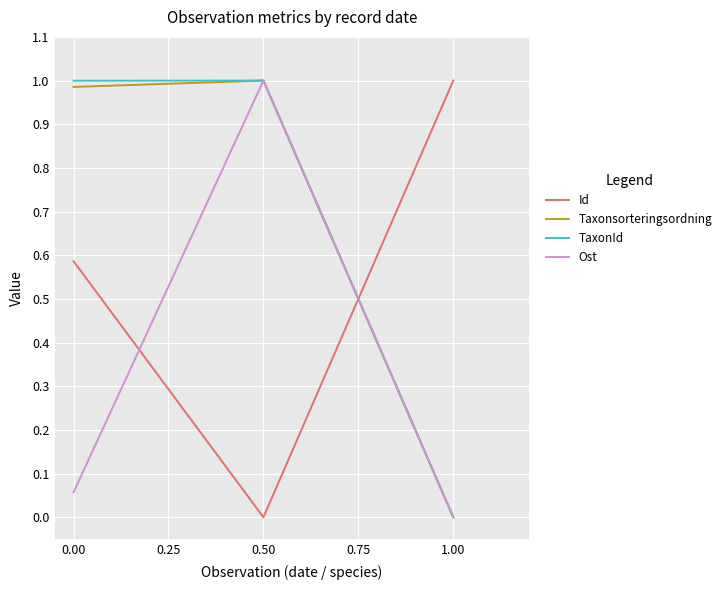

The Taxonsorteringsordning series shows 1.0 at 0.00. True or false?

True